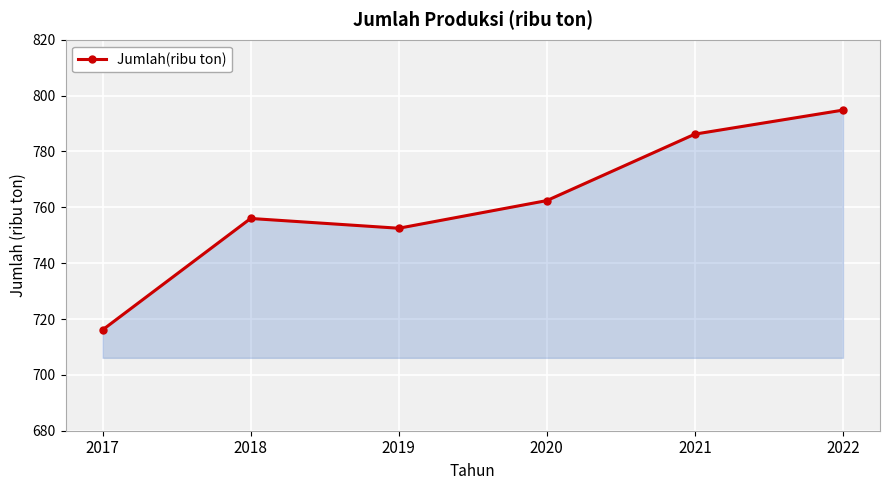

Reading left to right, list all the values displayed in this chart.

716.1	756.0	752.5	762.4	786.2	794.8